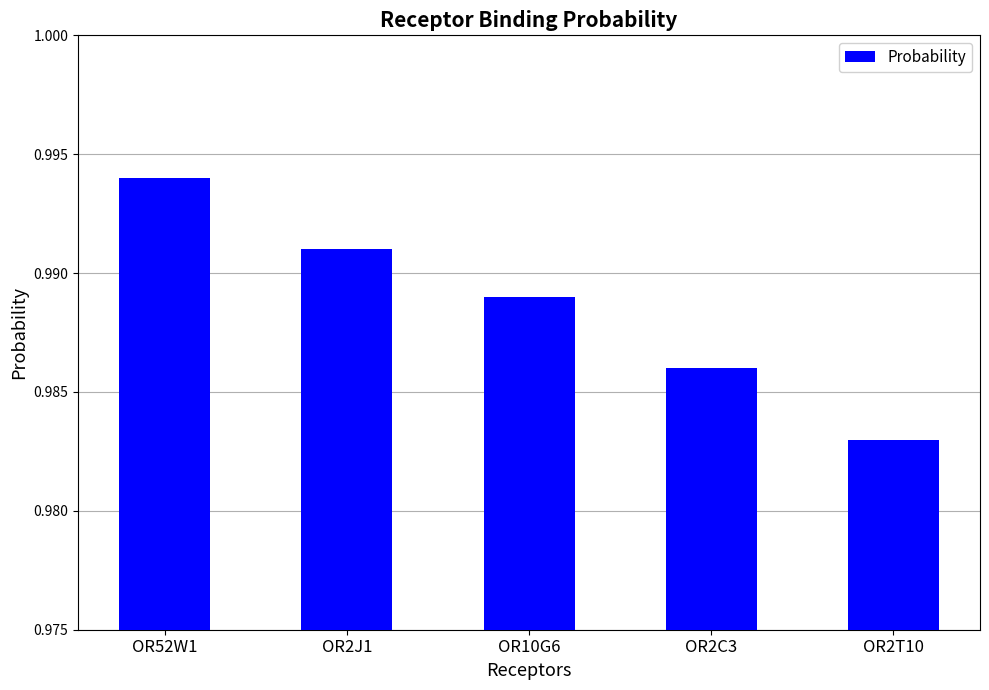

Which category has the highest value across all series?

OR52W1